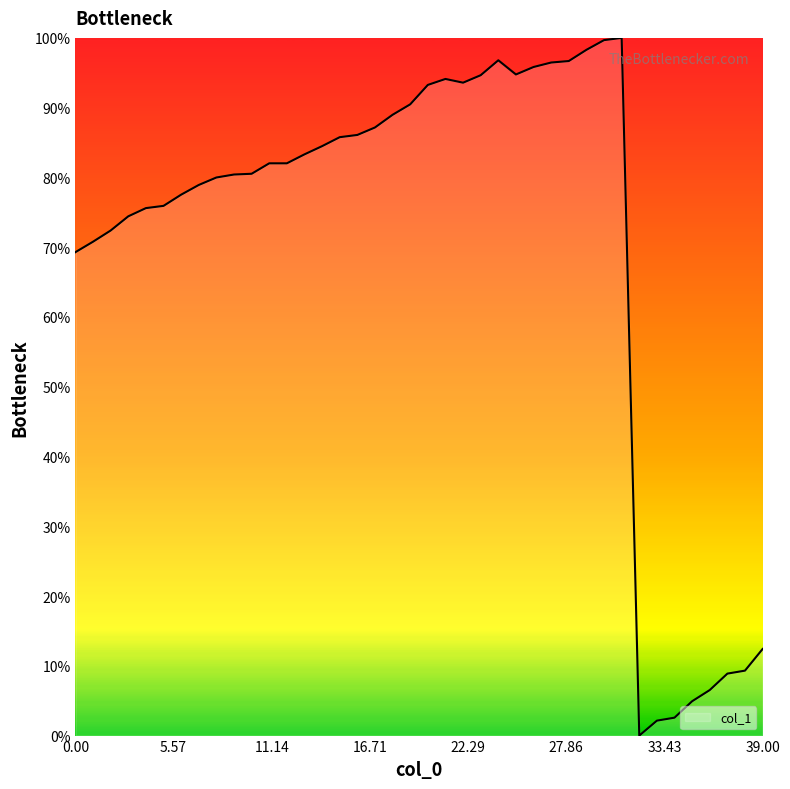

What is the difference between the maximum and minimum values?

100.0